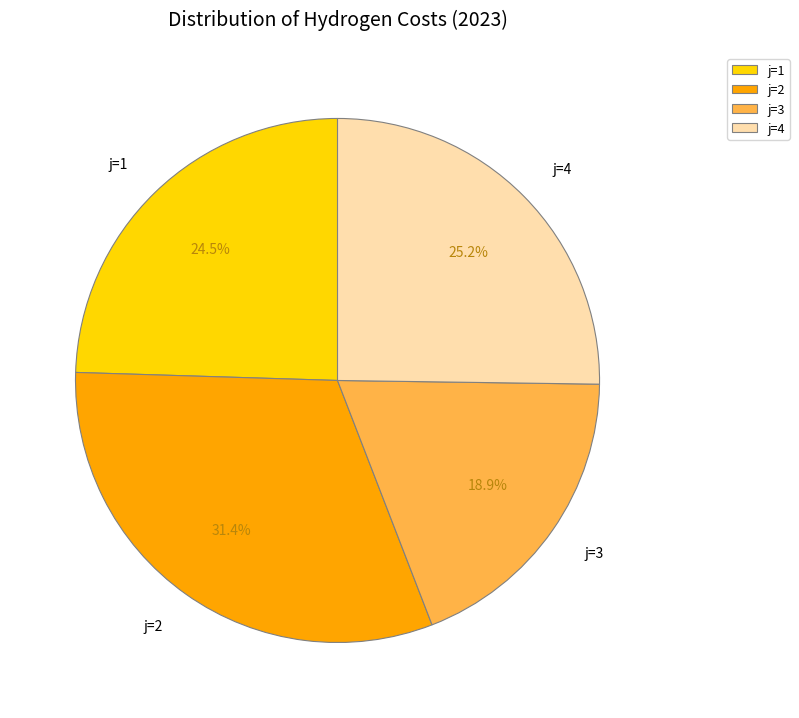

To the nearest percent, what is the average slice percentage?

25%